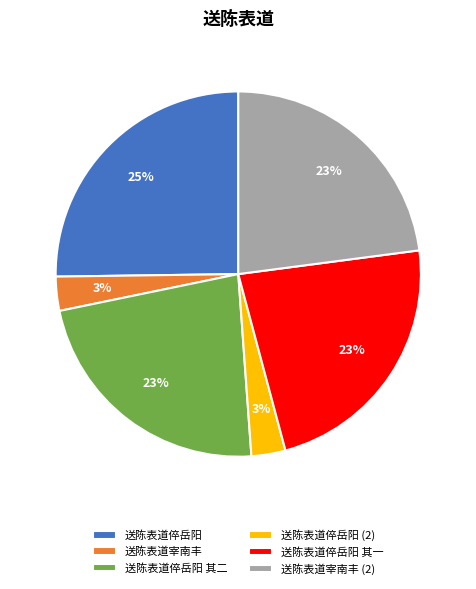

Is there any slice that represents more than half of the pie?

No